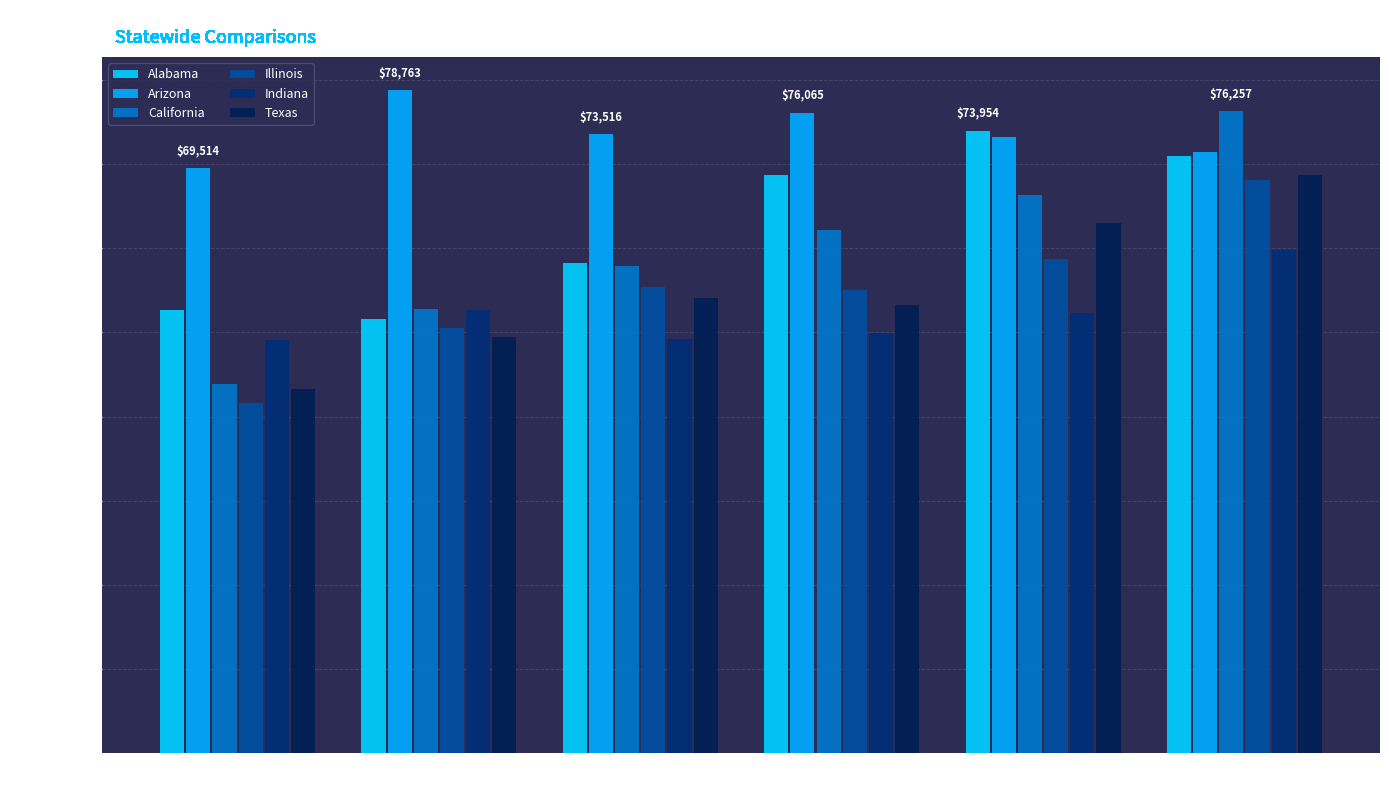

True or false: Arizona has a value of 98434 at 2019.

False